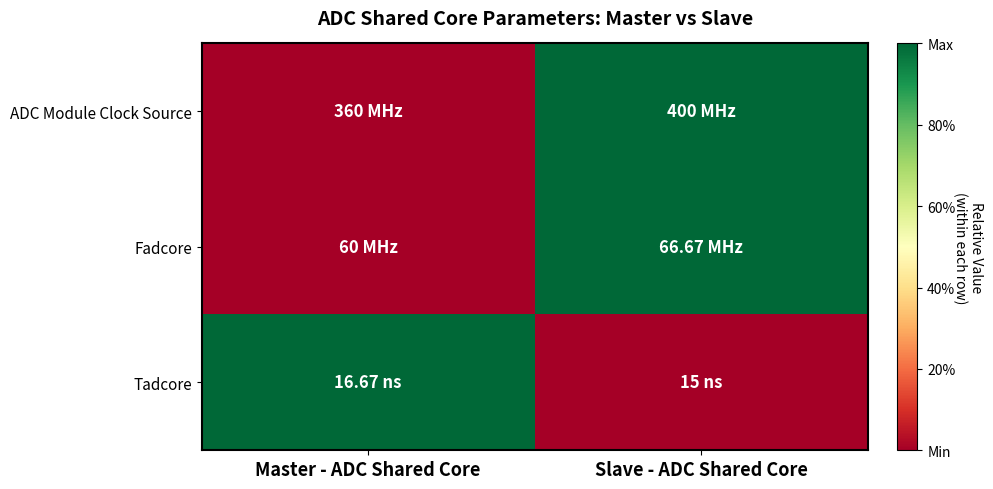

Reading left to right, extract all data points from this chart.

ADC Module Clock Source: Master - ADC Shared Core=0	Slave - ADC Shared Core=1
Fadcore: Master - ADC Shared Core=0	Slave - ADC Shared Core=1
Tadcore: Master - ADC Shared Core=1	Slave - ADC Shared Core=0